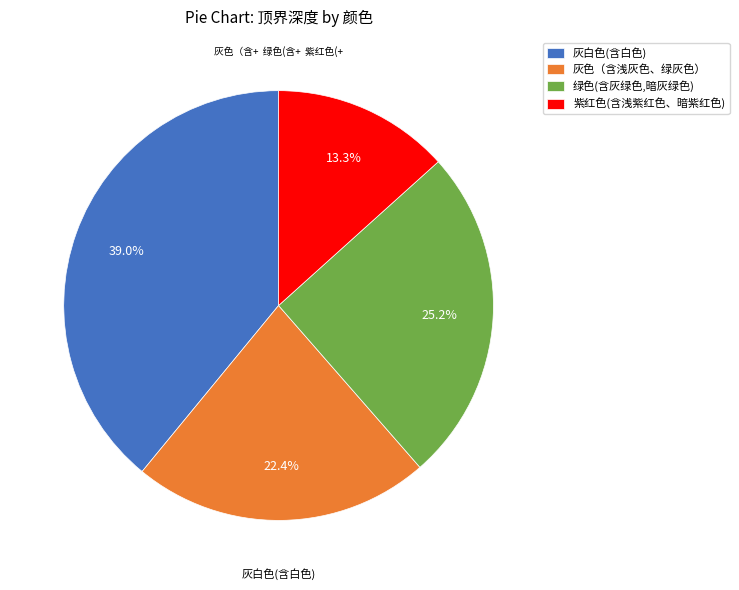

Approximately how many times larger is the value at 灰白色(含白色) compared to 绿色(含灰绿色,暗灰绿色)?

1.5